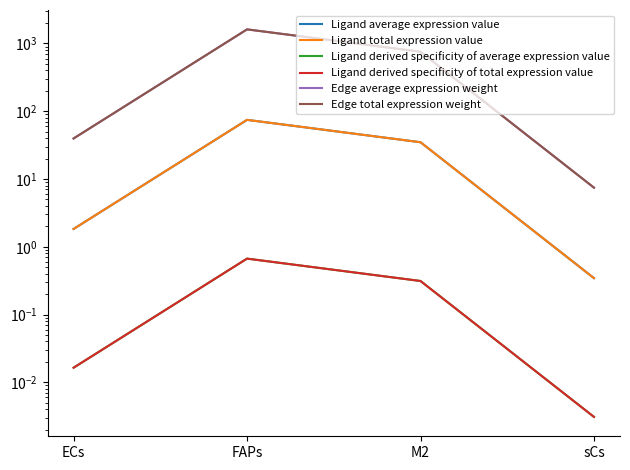

At which label does Ligand average expression value reach its minimum?

sCs